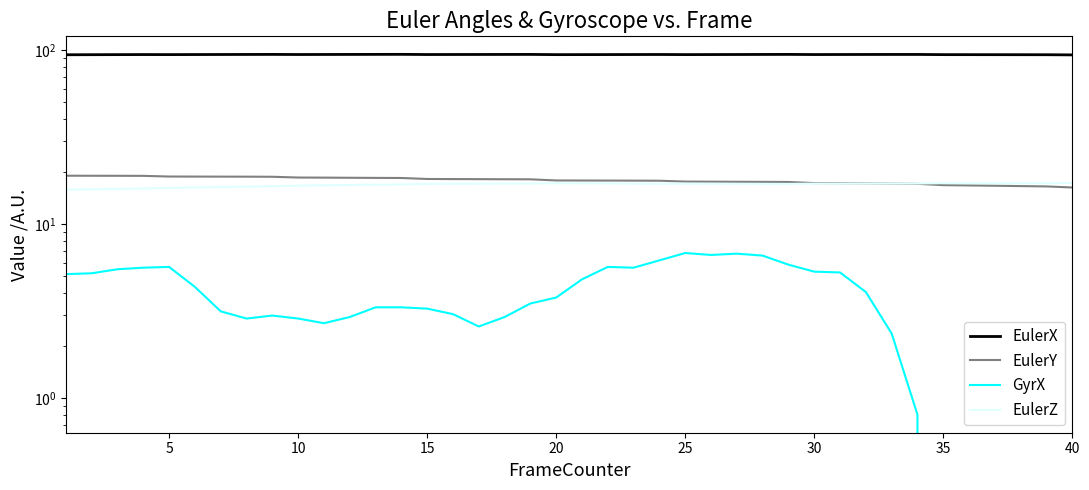

What is the lowest value of the EulerY series?

16.2